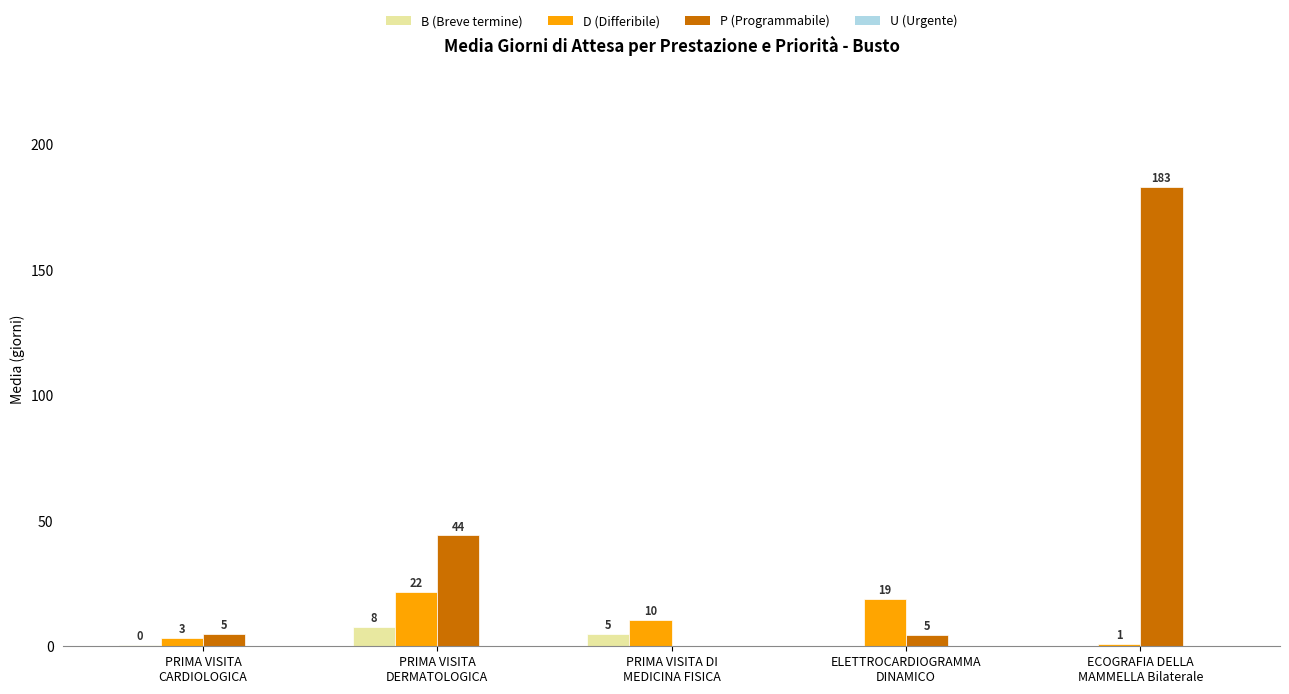

What is the maximum value shown in the chart?

183.0